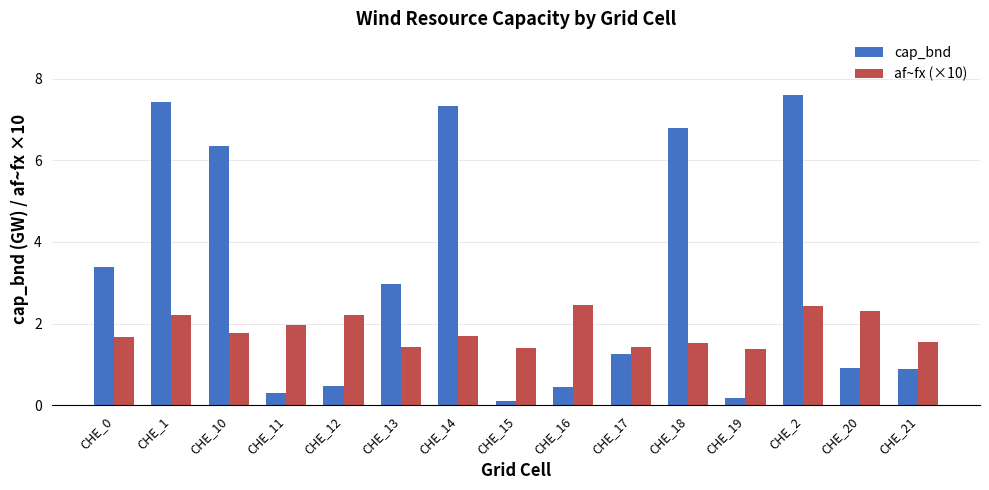

Rank the series by their maximum value, from highest to lowest.

cap_bnd, af~fx (×10)